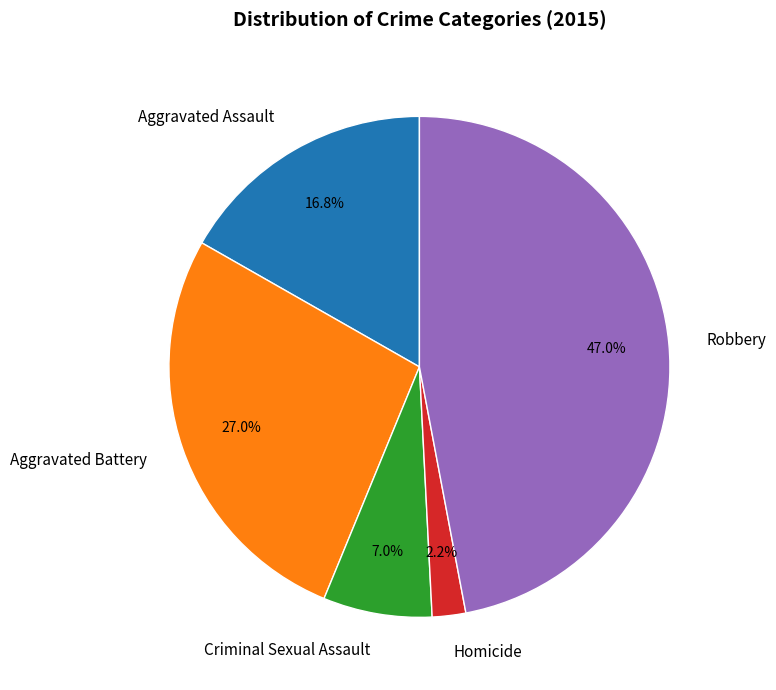

The Homicide slice represents 2% of the pie. True or false?

True